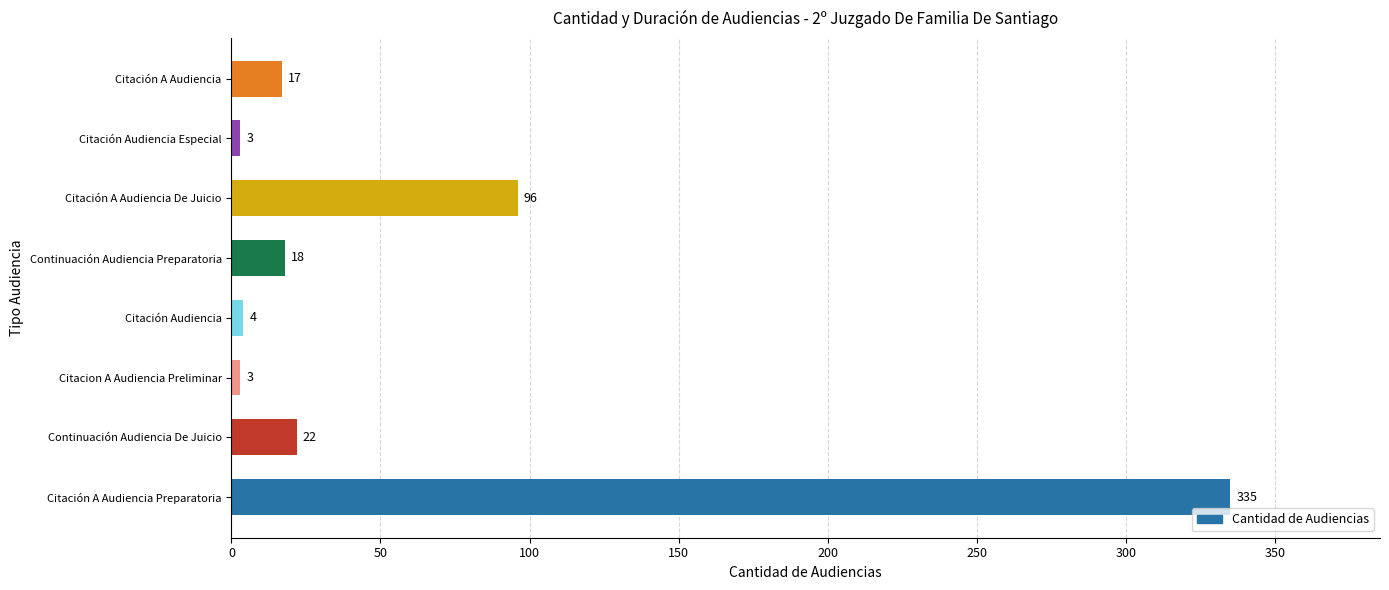

What is the change in value from Citación Audiencia Especial to Citación A Audiencia?

+14